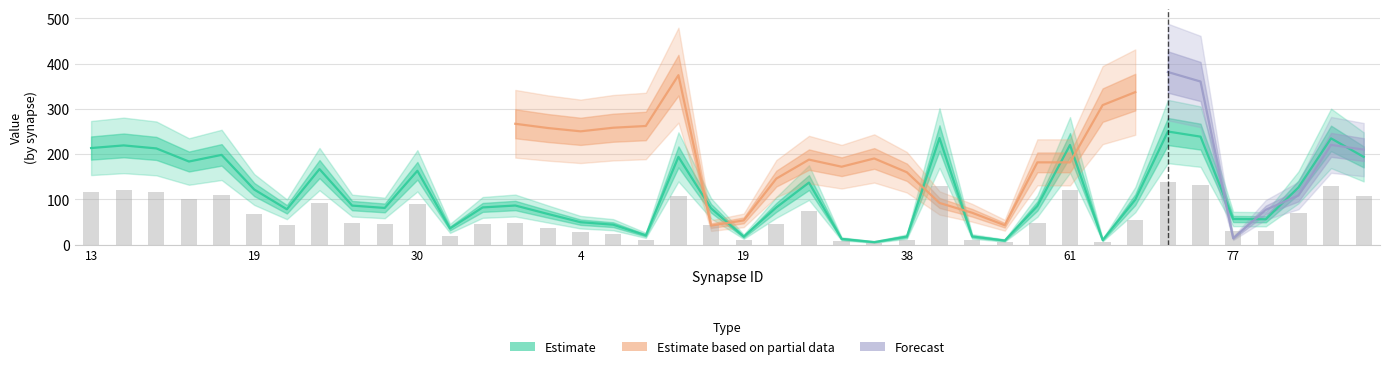

At which category does the chart reach its minimum across all series?

32